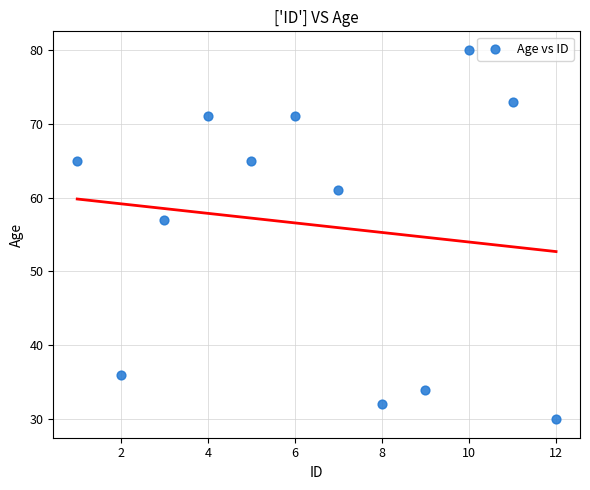

What is the average Y value?

56